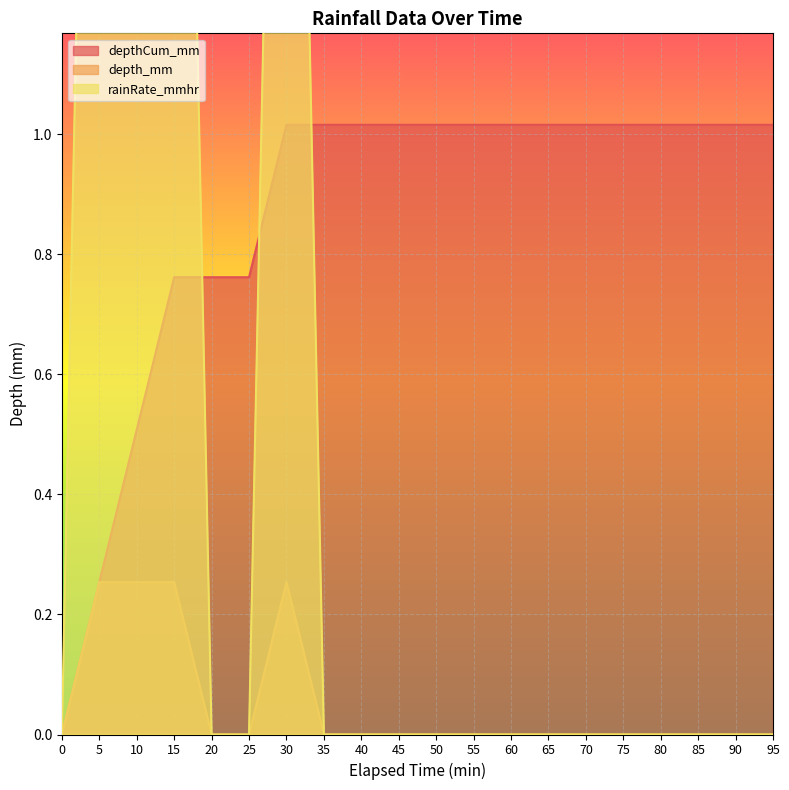

Does the chart display data point markers on the line(s)?

No